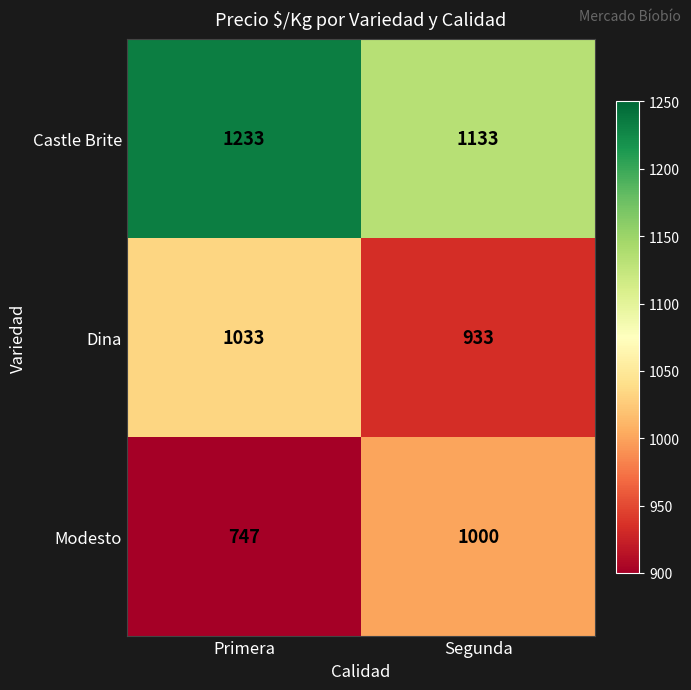

What is the total value across all series at Primera?

3013